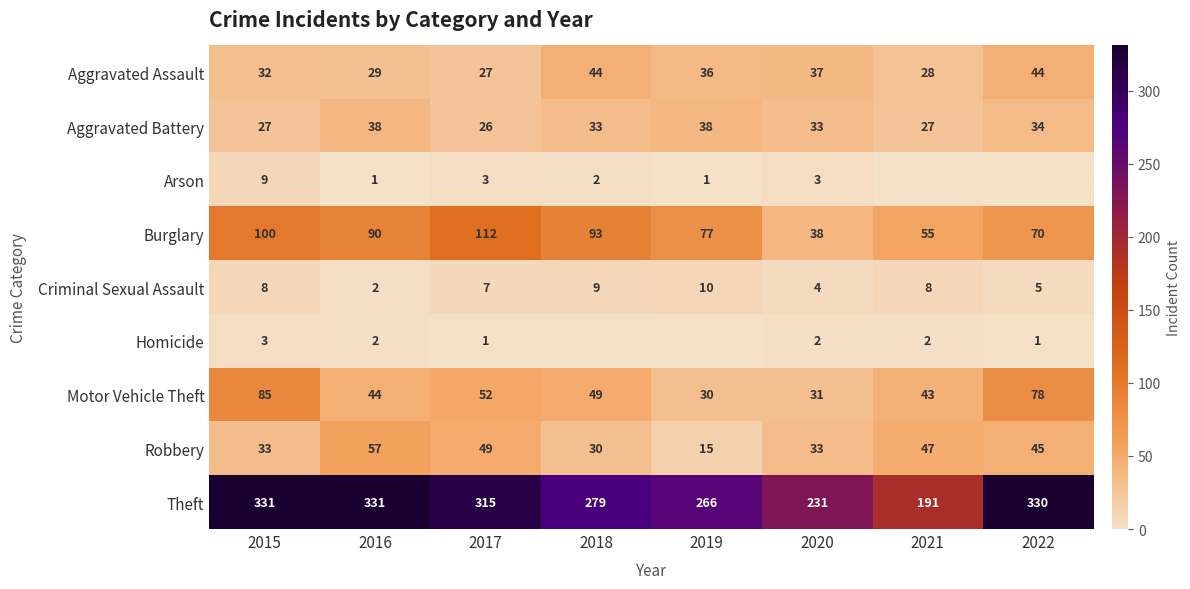

List the series in order of their peak value, lowest first.

Homicide, Arson, Criminal Sexual Assault, Aggravated Battery, Aggravated Assault, Robbery, Motor Vehicle Theft, Burglary, Theft